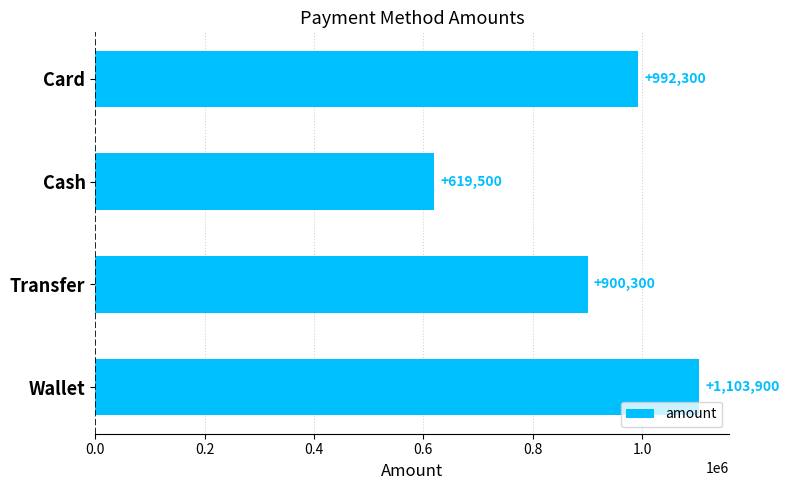

How many categories are shown in the chart?

4